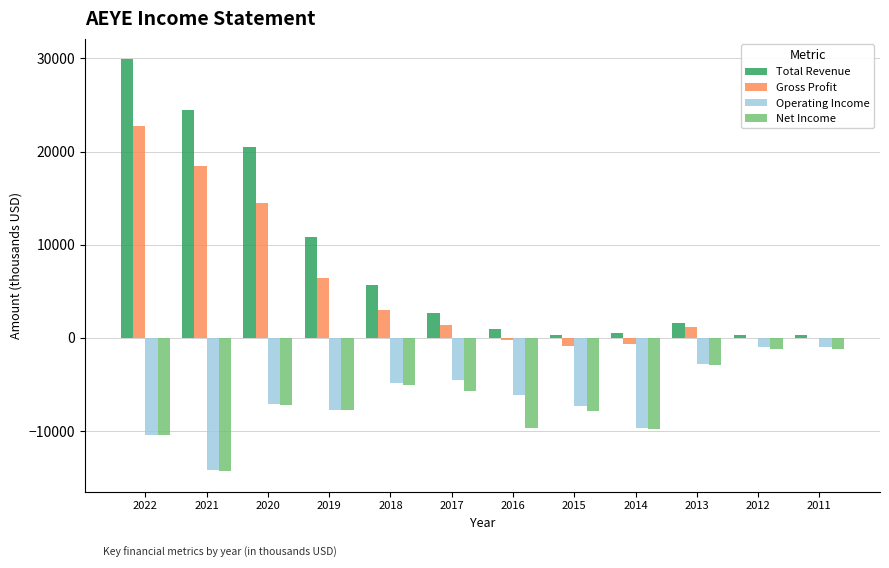

Which series changed the most between 2017 and 2014?

Operating Income